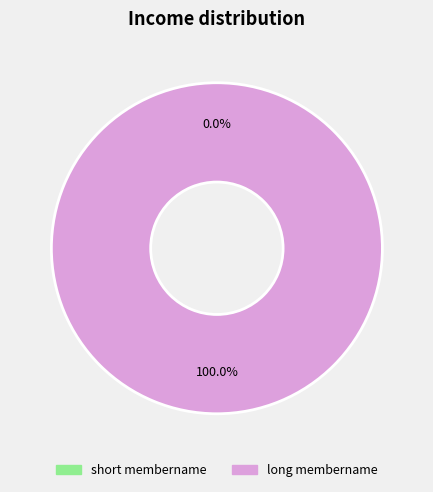

How much of the chart is everything except short membername?

100.0%